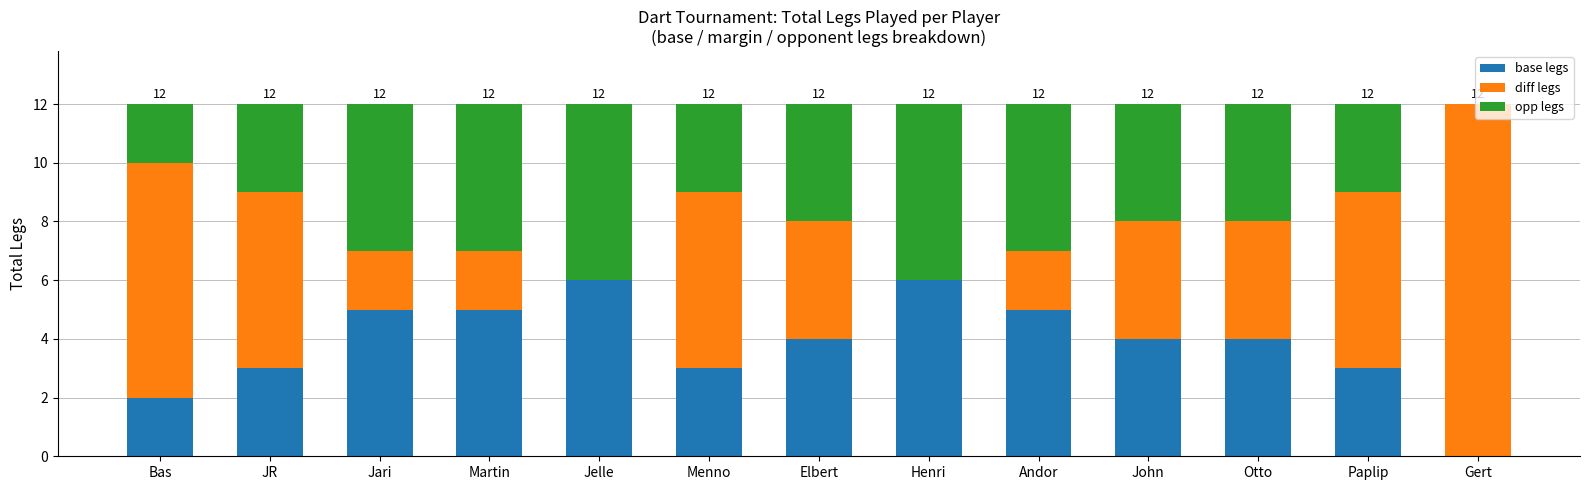

What is the total value across all series at Andor?

12